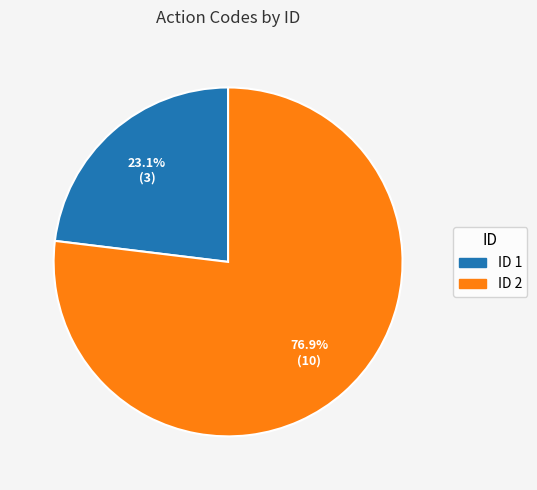

Does any single category account for the majority?

Yes